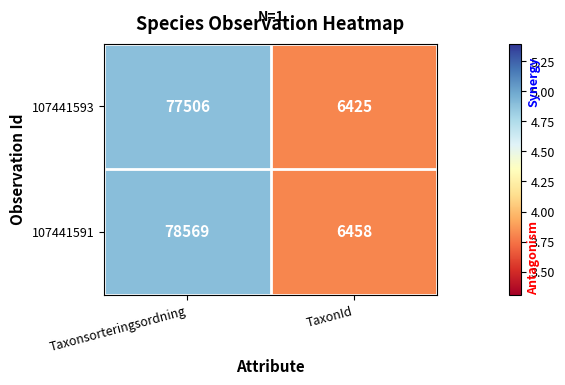

At which category does the chart reach its minimum across all series?

TaxonId